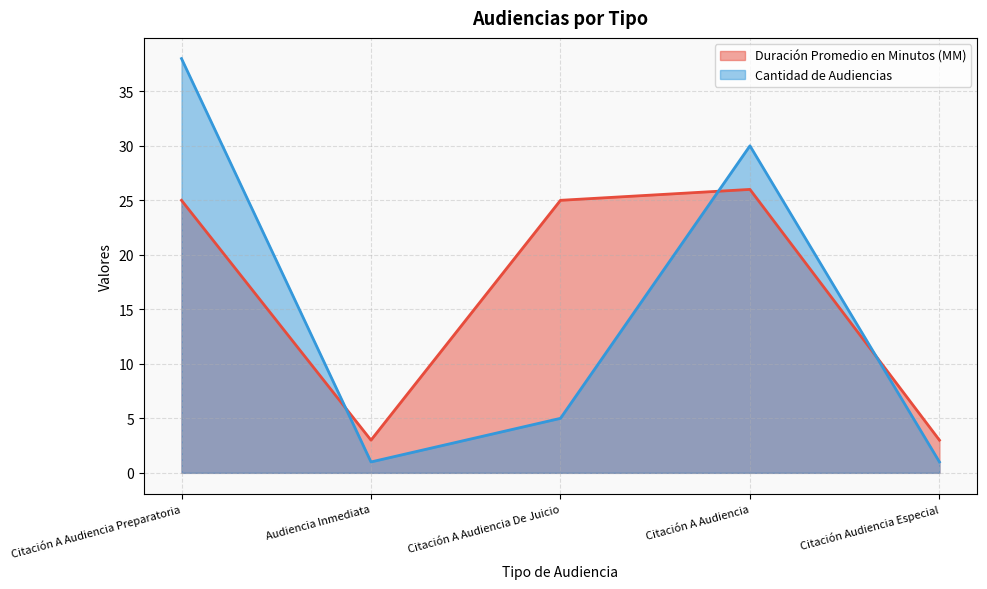

At which category is the sum across all series the highest?

Citación A Audiencia Preparatoria